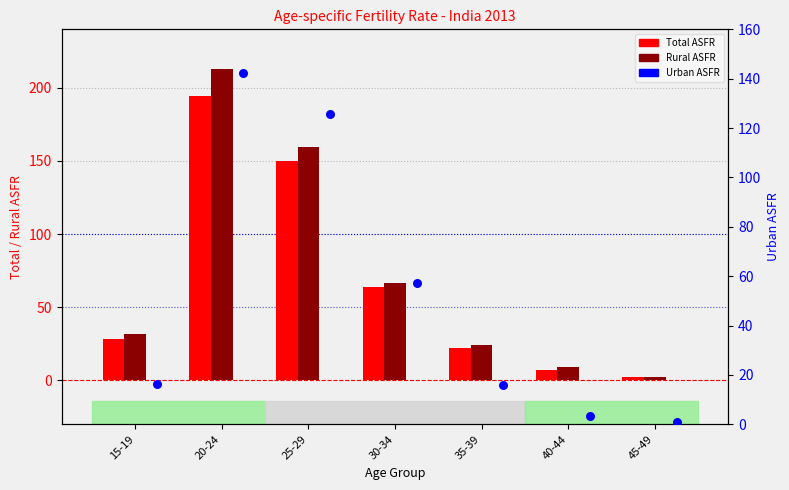

Which series contains the lowest Y value?

Urban